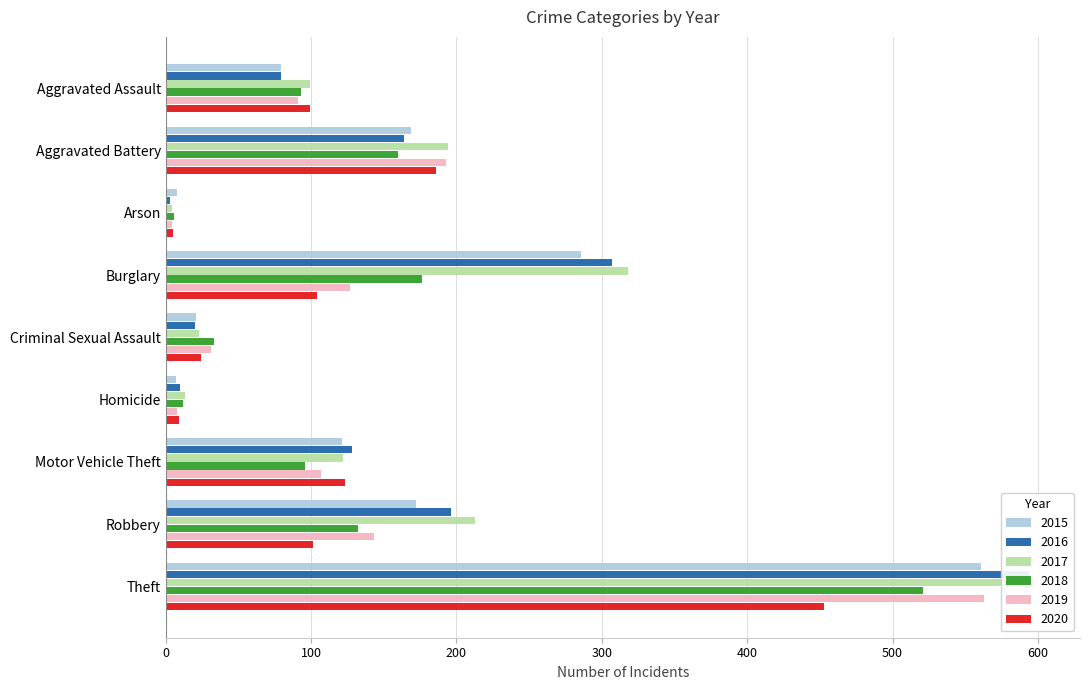

What is the sum of all 2016 values?

1501